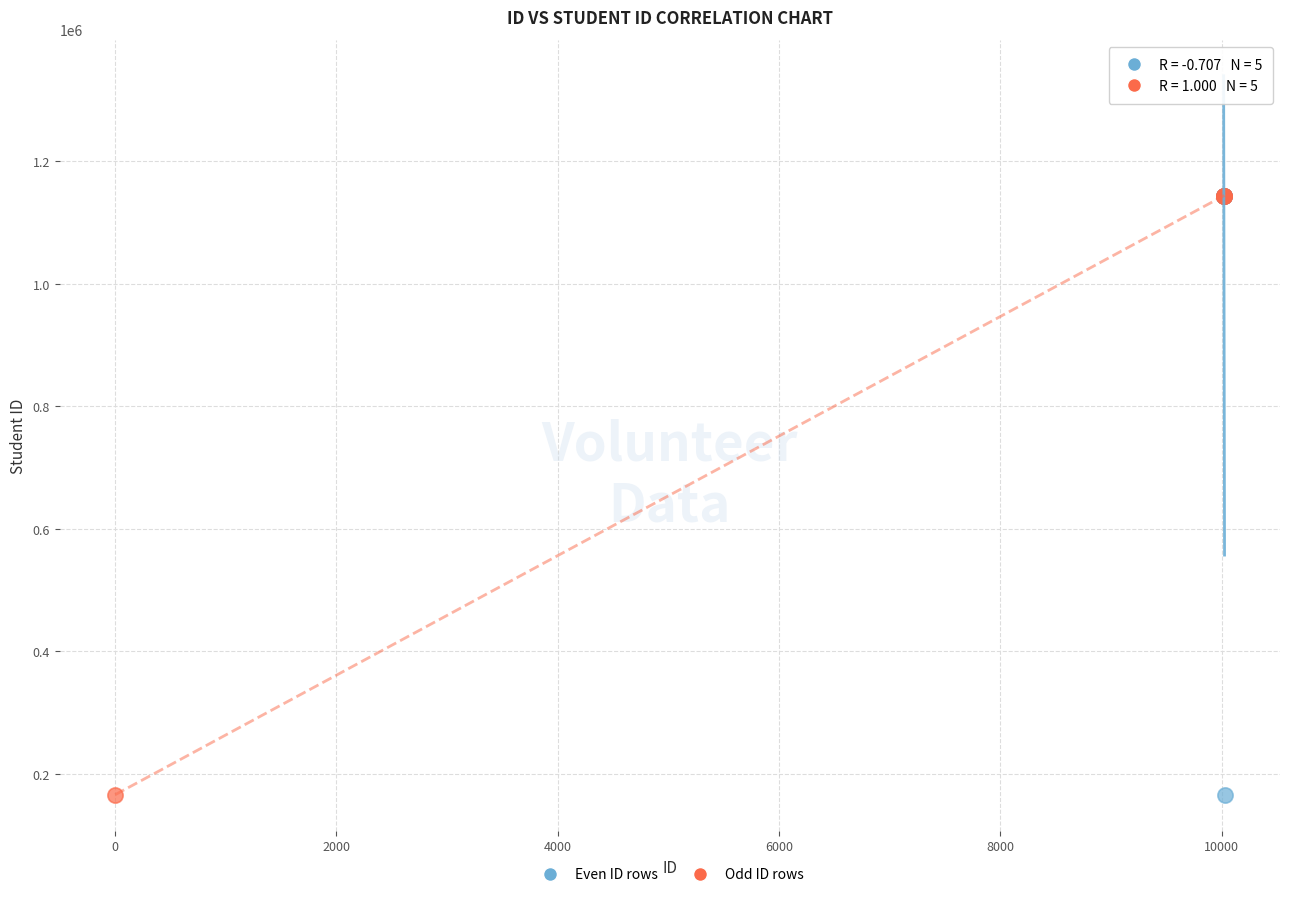

Which series has the largest Y range (max minus min)?

Odd ID rows